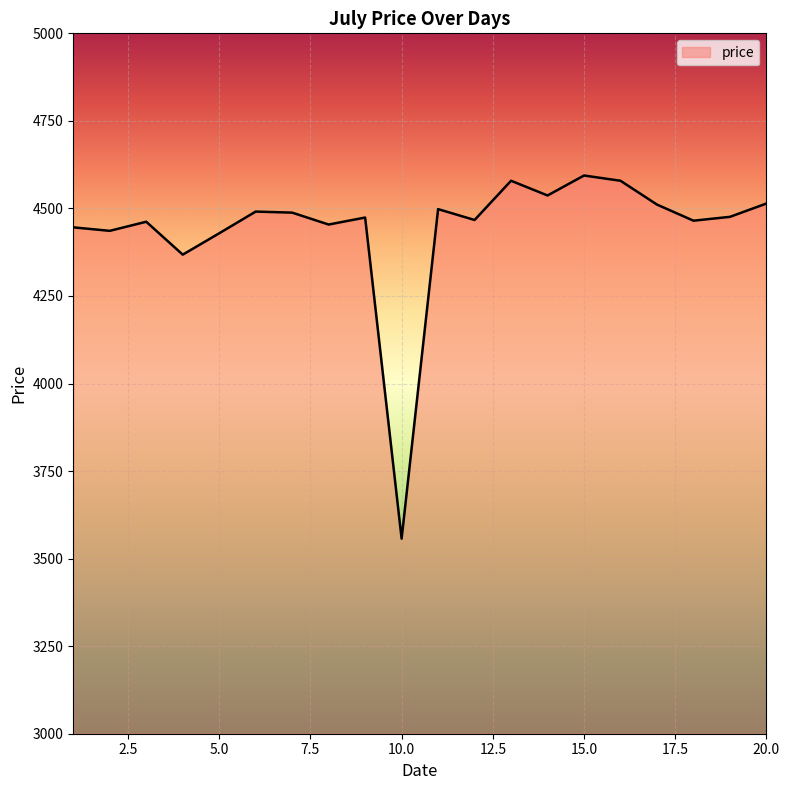

What is the difference between the maximum and minimum values?

1037